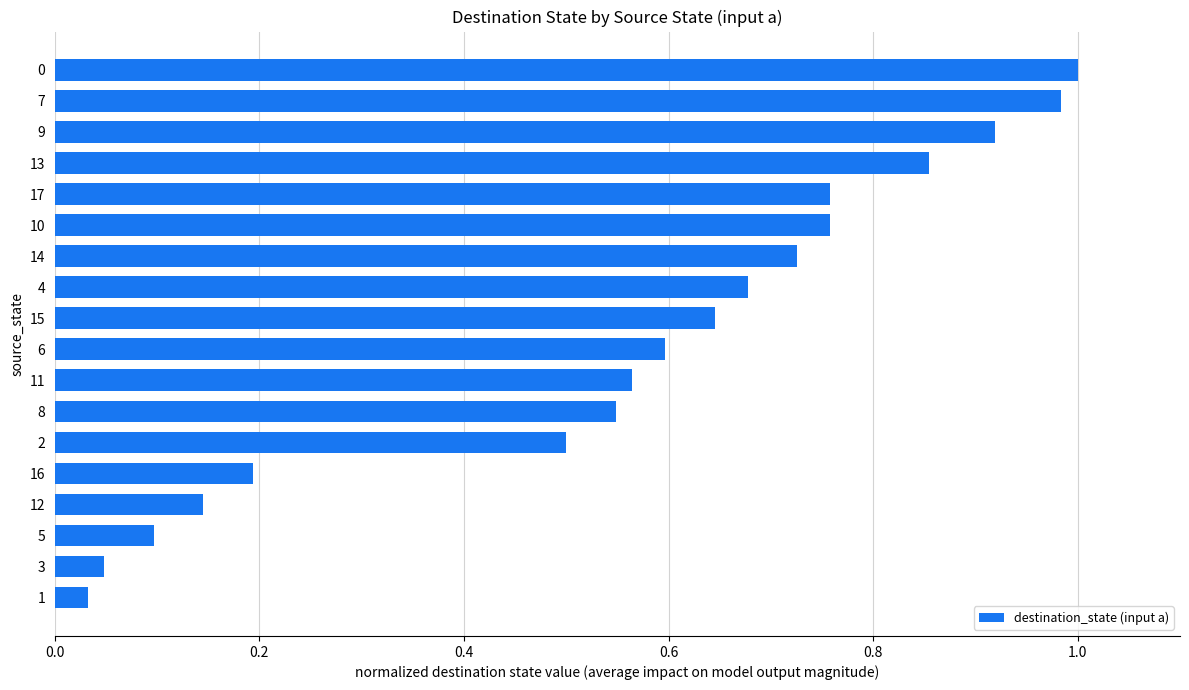

What is the change in value from 2 to 7?

+0.5